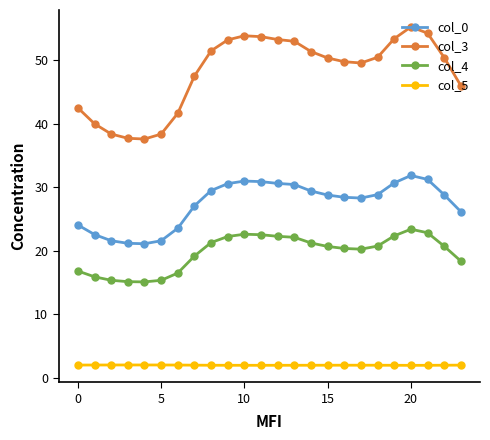

What is the difference between the maximum and minimum values in the col_0 series?

10.7